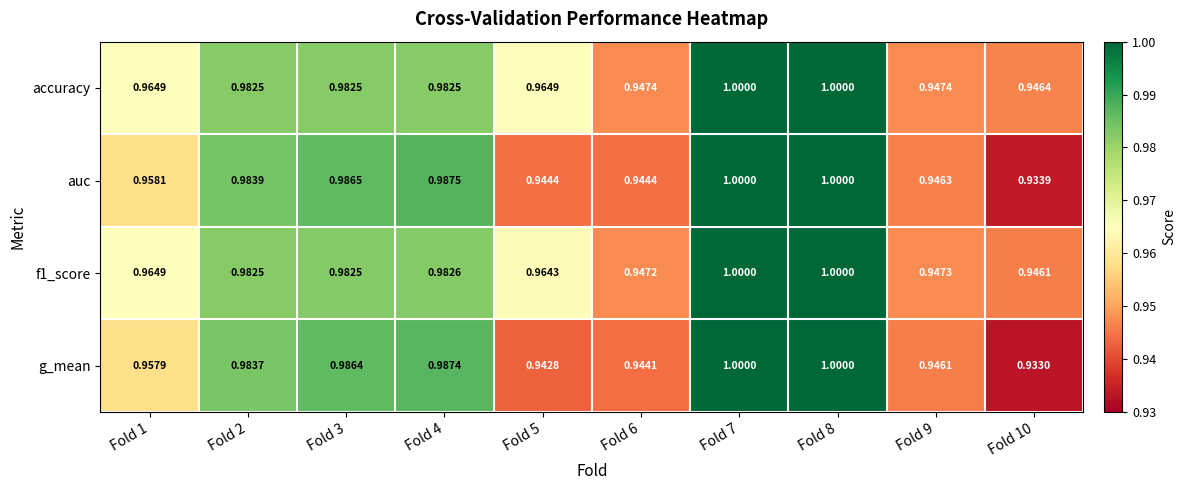

Is the value of auc at Fold 8 greater than the value of f1_score at Fold 10?

Yes